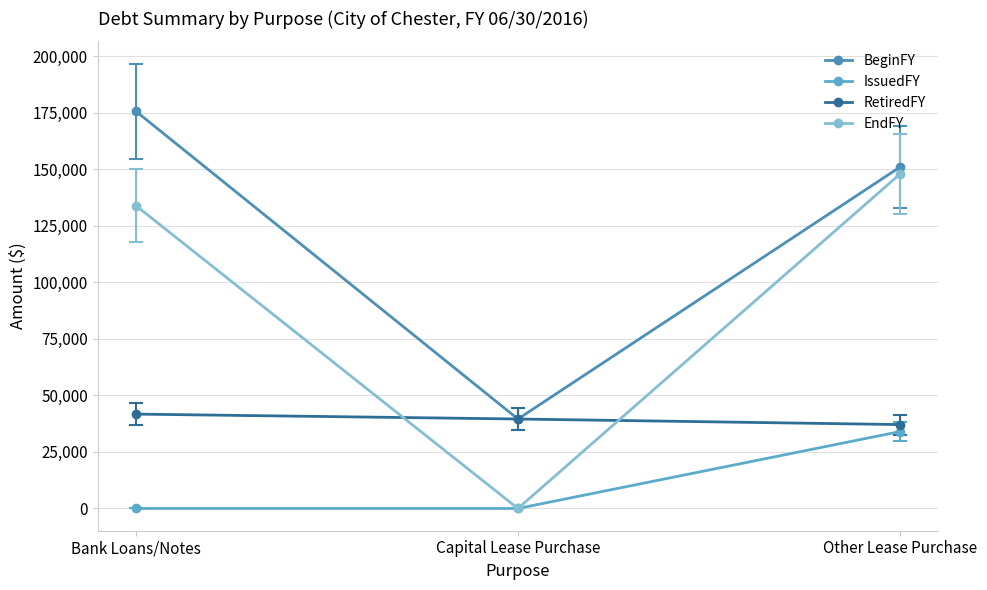

Reading left to right, transcribe all the data shown in this chart.

BeginFY: Bank Loans/Notes=175675	Capital Lease Purchase=39572	Other Lease Purchase=150991
IssuedFY: Bank Loans/Notes=0	Capital Lease Purchase=0	Other Lease Purchase=34009
RetiredFY: Bank Loans/Notes=41740	Capital Lease Purchase=39572	Other Lease Purchase=37105
EndFY: Bank Loans/Notes=133935	Capital Lease Purchase=0	Other Lease Purchase=147895